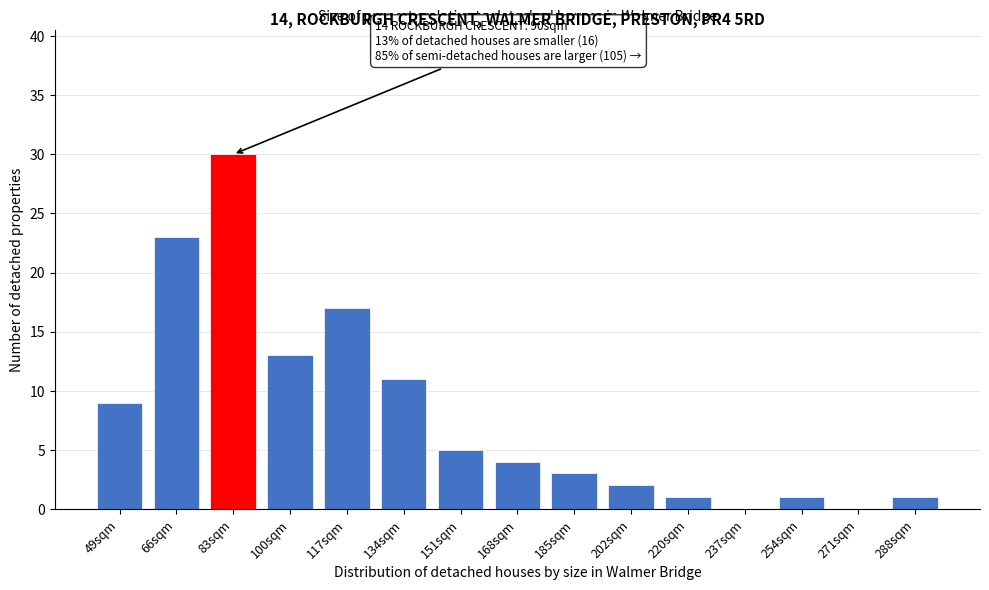

Reading left to right, what are all the values shown in this chart?

49sqm=9	66sqm=23	83sqm=30	100sqm=13	117sqm=17	134sqm=11	151sqm=5	168sqm=4	185sqm=3	202sqm=2	220sqm=1	237sqm=0	254sqm=1	271sqm=0	288sqm=1